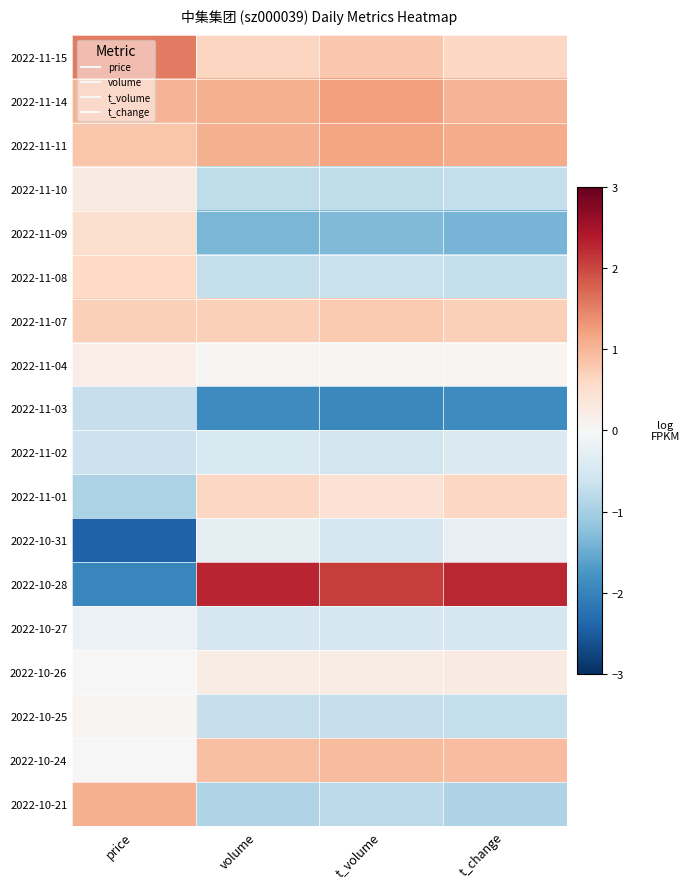

What is the spread (max minus min) of values at t_volume?

4.0